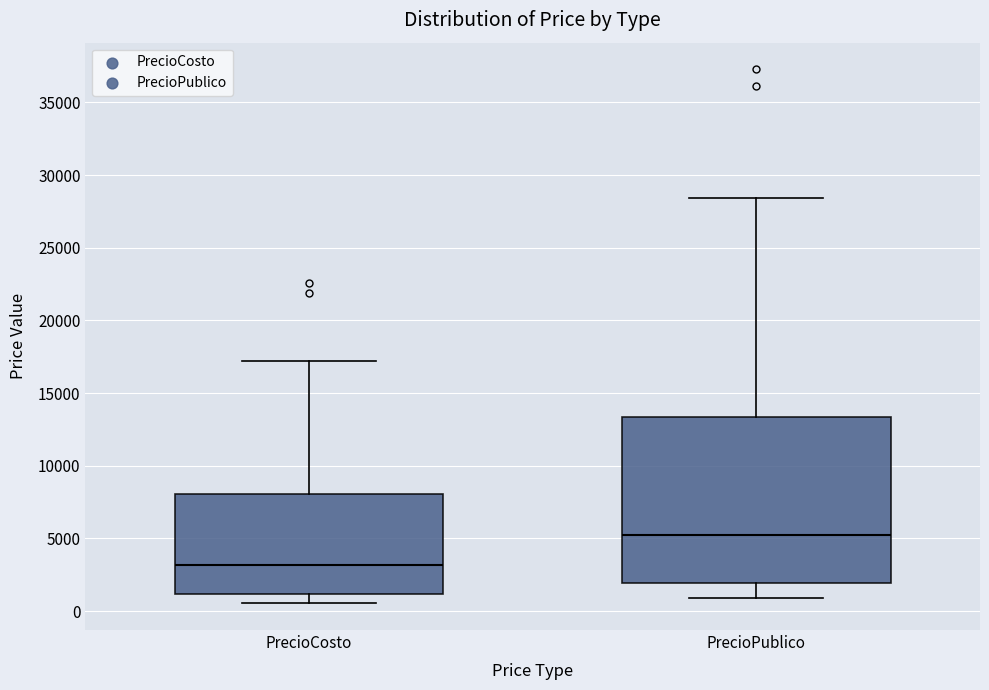

Which box is the tallest, from its lower edge to its upper edge?

PrecioPublico